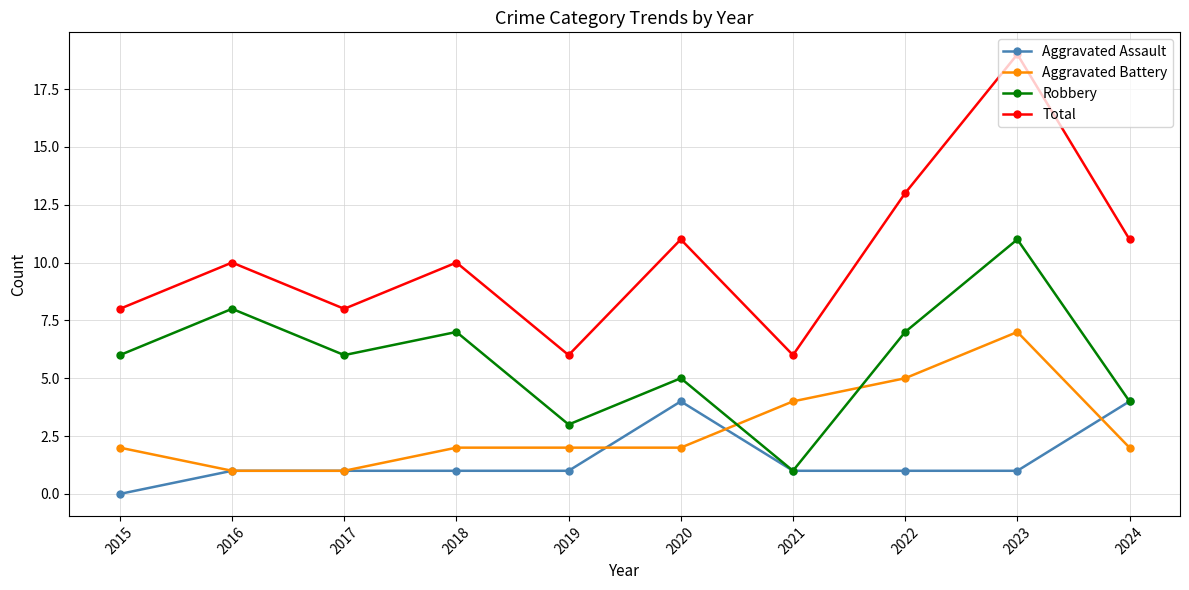

At which category is the sum across all series the highest?

2023